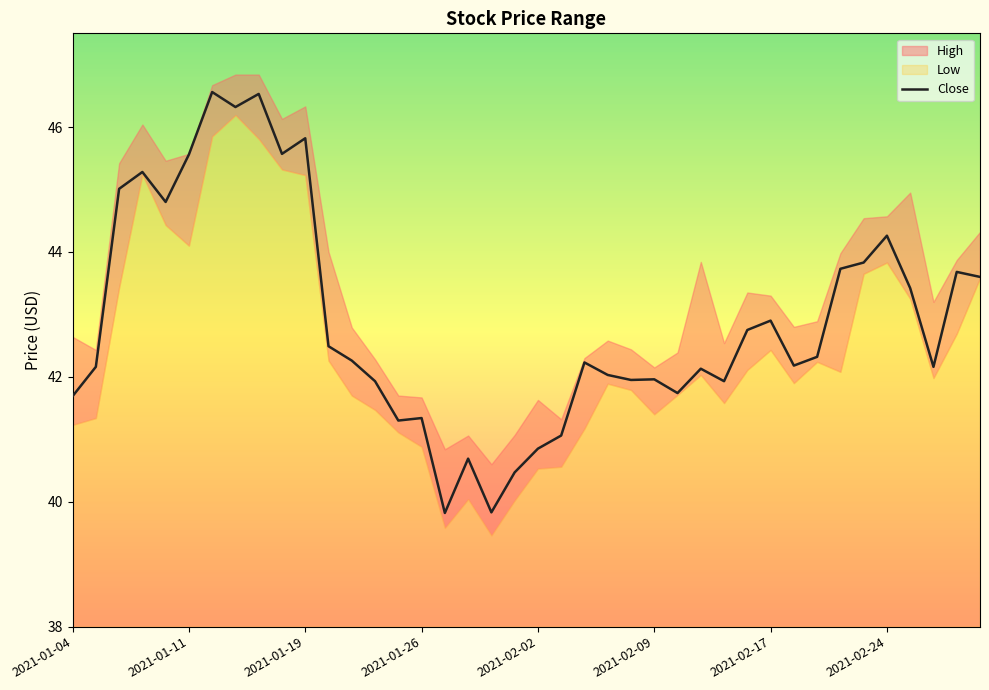

What is the minimum value shown in the chart?

39.8